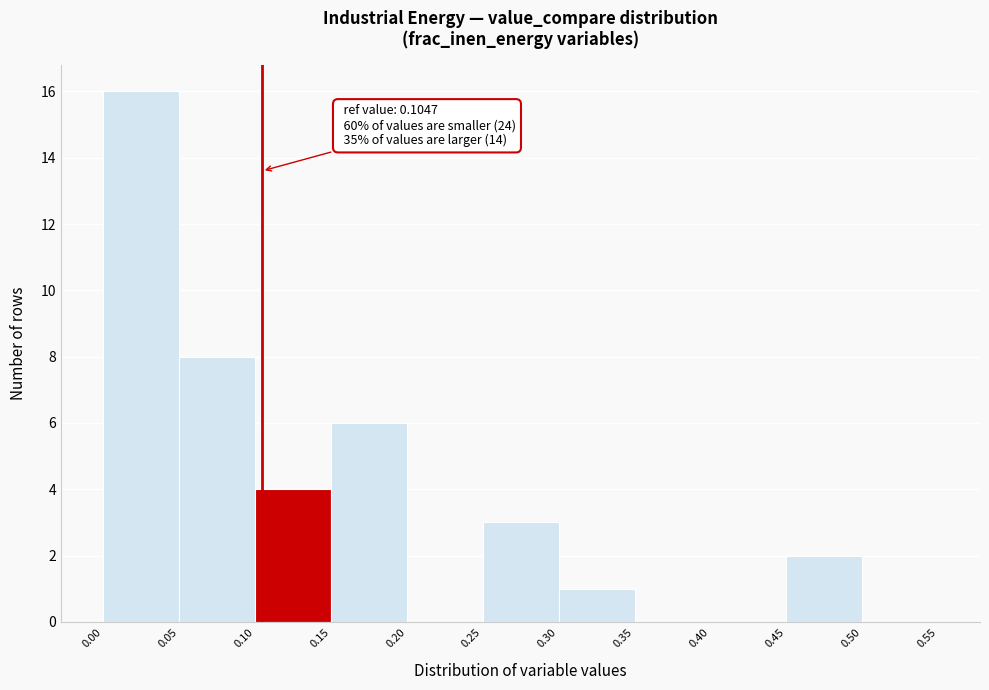

Which range on the x-axis has the tallest bar?

0.00 to 0.05